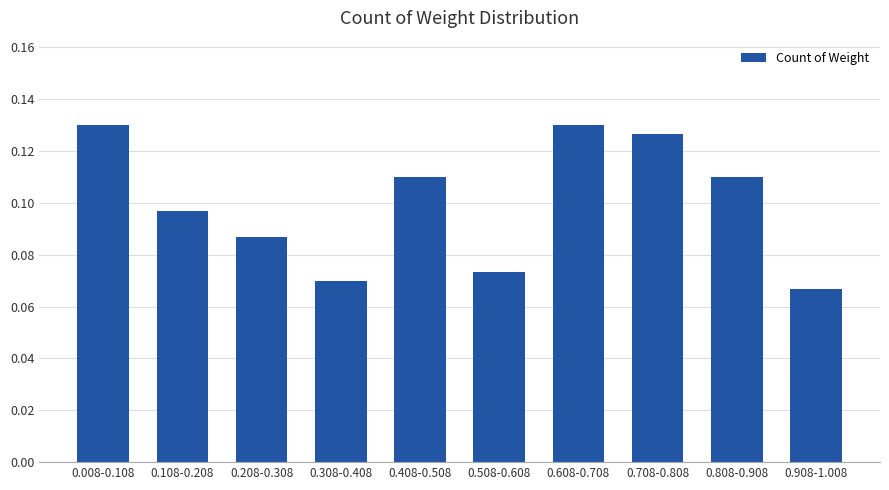

How many categories are shown in the chart?

10